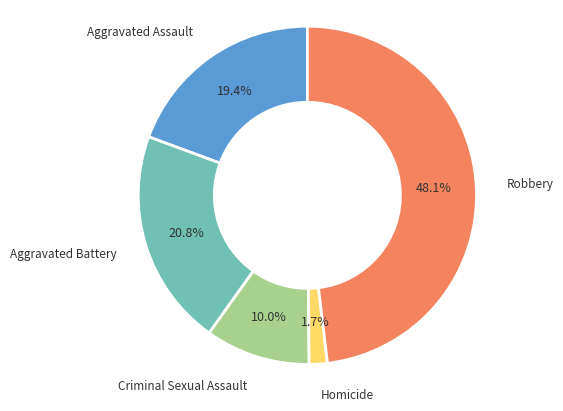

To the nearest percent, what is the difference between the largest and smallest slice percentages?

46%